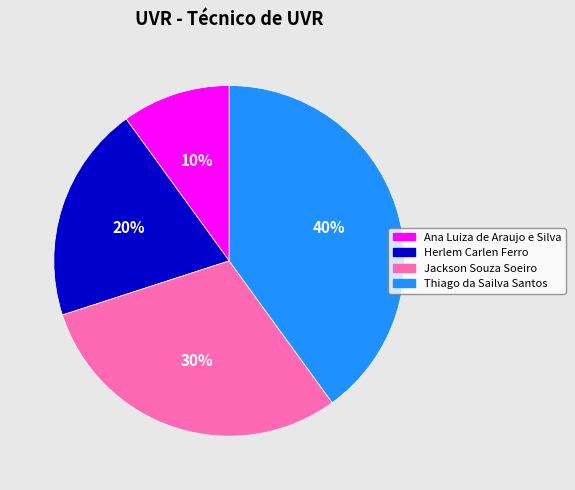

How many slices are in this pie chart?

4